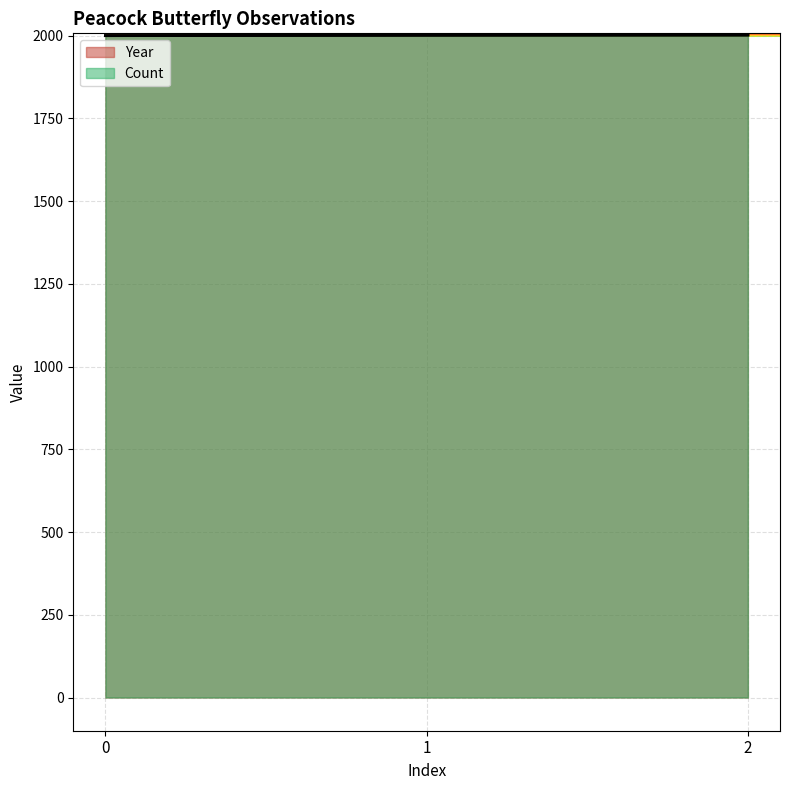

What is the value of the Year point at the 3rd from the left?

2002